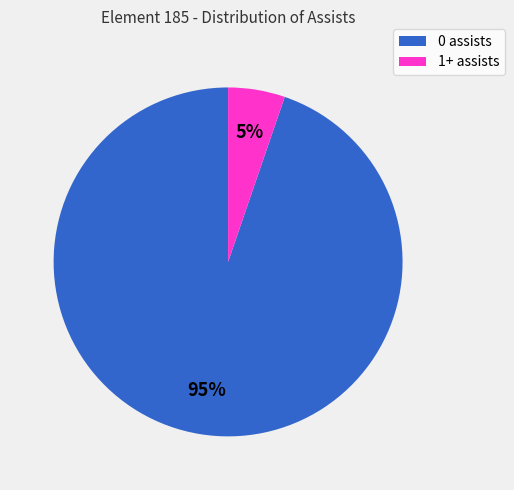

Combined, do 0 assists and 1+ assists account for over 50%?

Yes